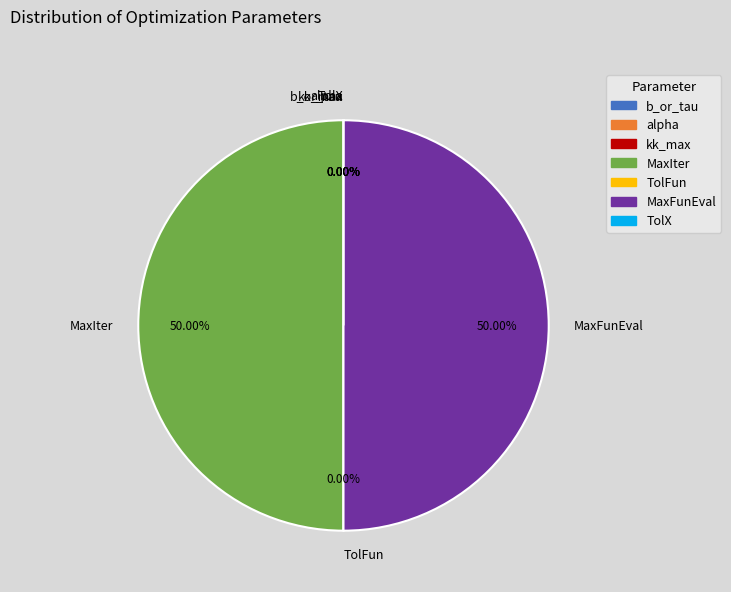

To the nearest percent, what percentage of the pie is MaxIter?

50%